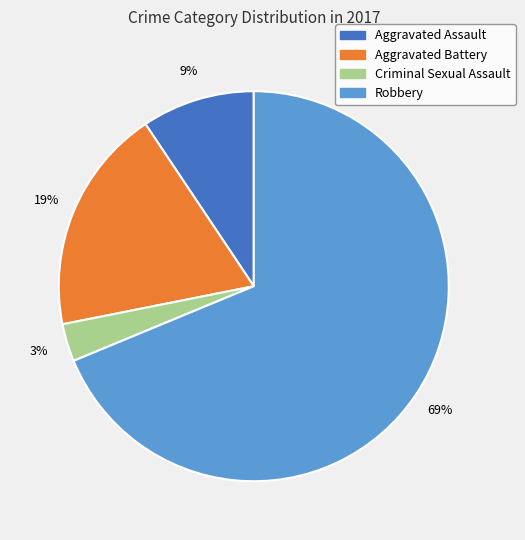

To the nearest percent, what is the difference between the largest and smallest slice percentages?

66%